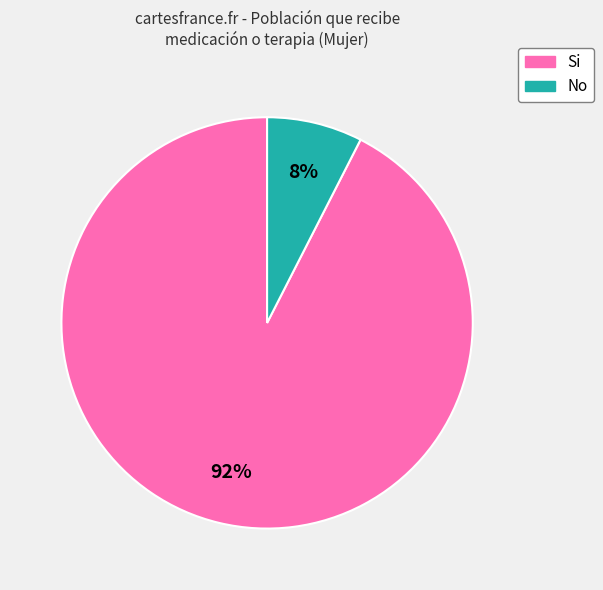

How many slices are in this pie chart?

2